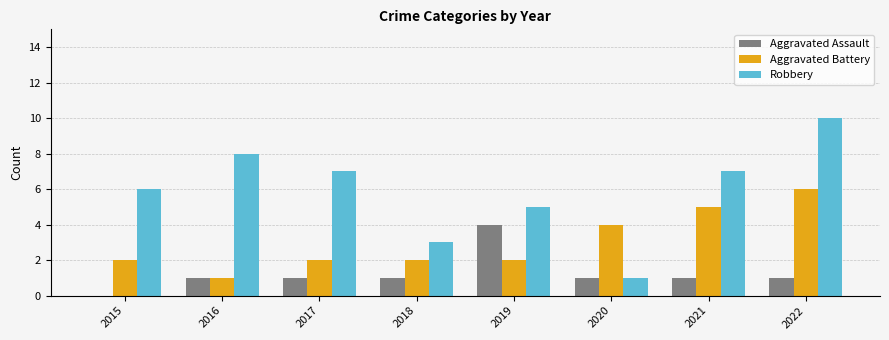

Are the bars horizontal?

No